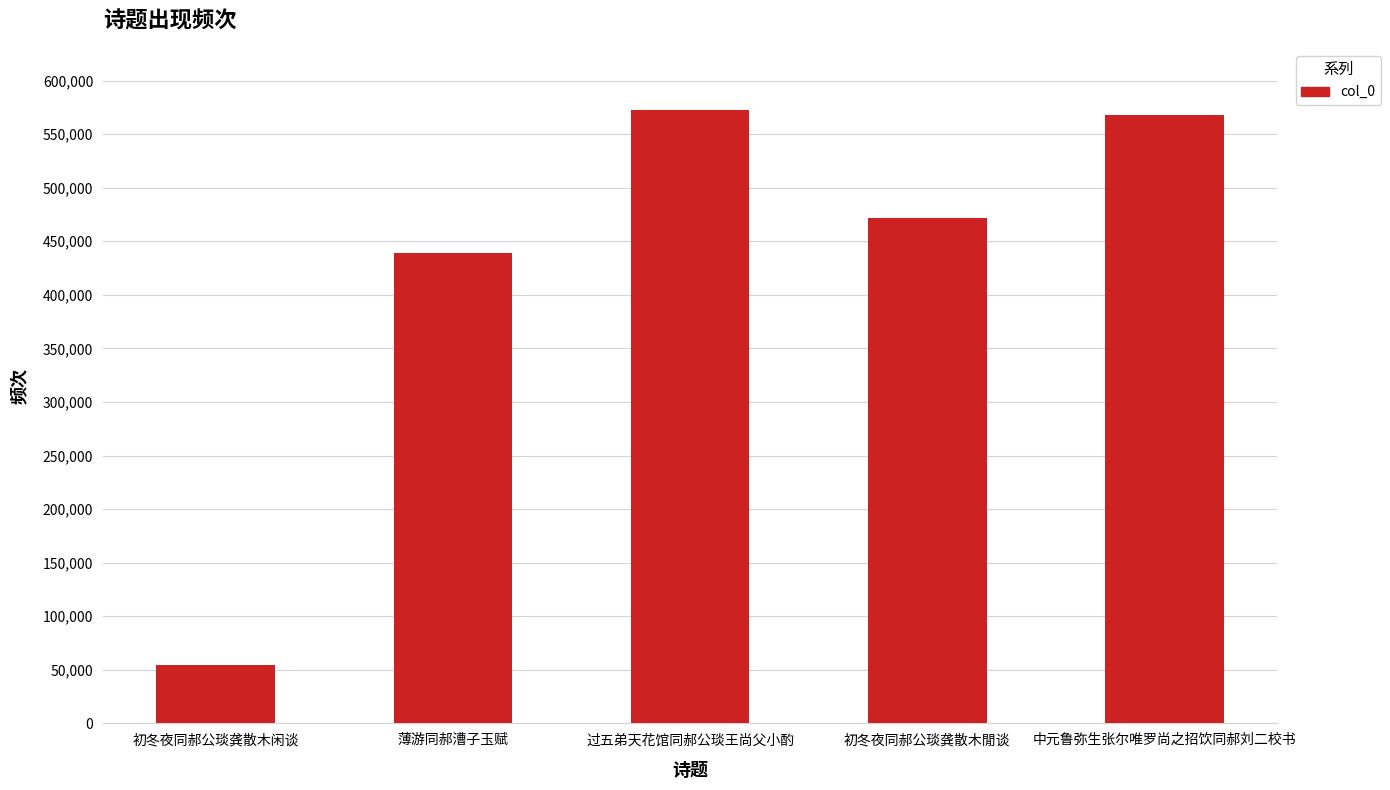

At which category does the chart reach its minimum across all series?

初冬夜同郝公琰龚散木闲谈